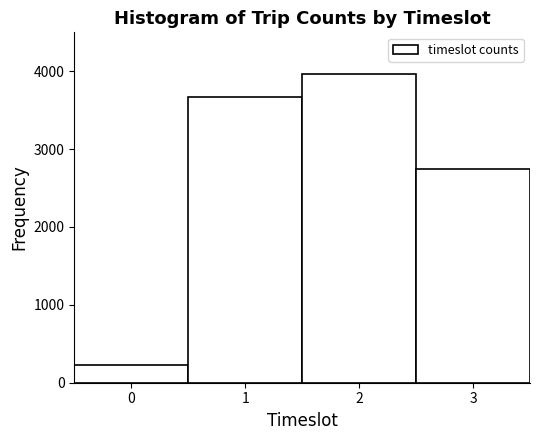

How tall is the bar that spans 0.5 to 1.5 on the x-axis? The values are not printed on the chart, so give them approximately, as read against the axis.

3700